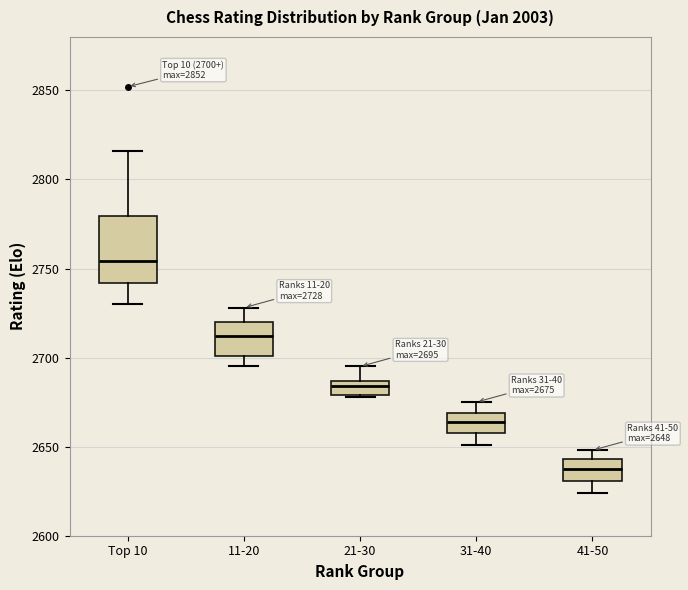

Which box is the tallest, from its lower edge to its upper edge?

Top 10